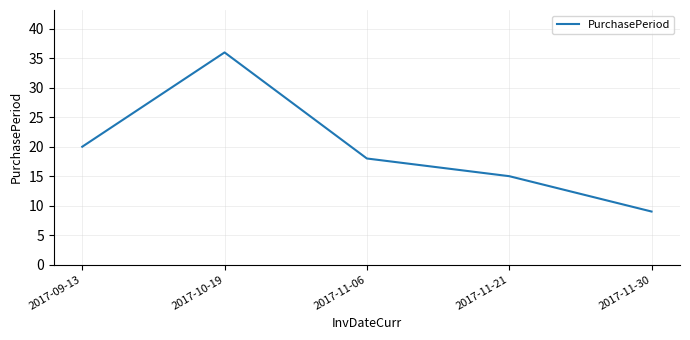

What is the difference between the maximum and second lowest values?

21